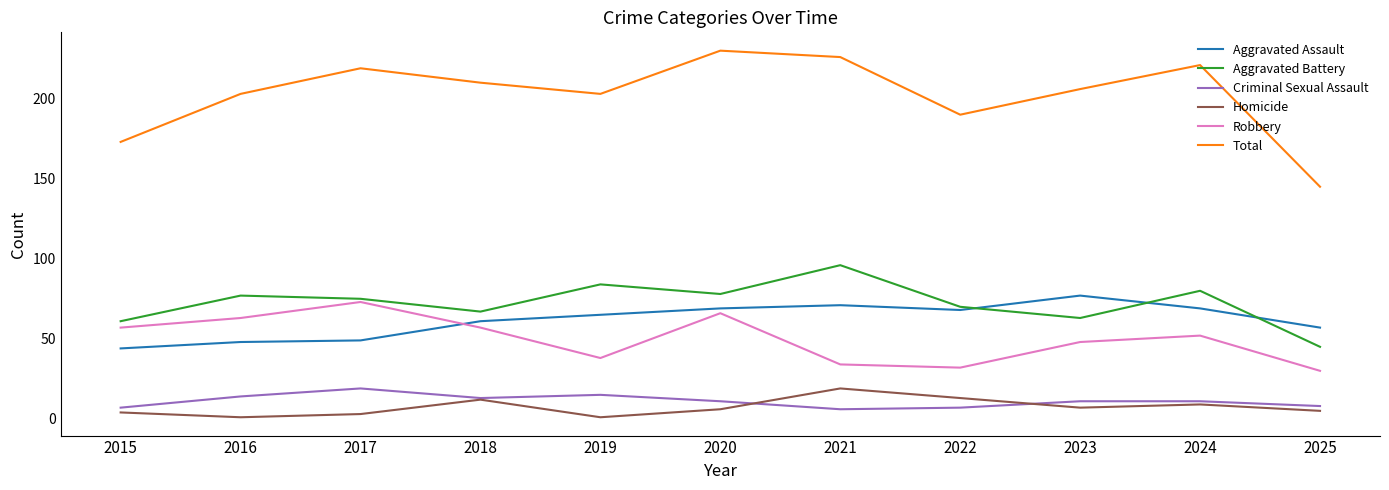

At which category does the chart reach its peak across all series?

2020